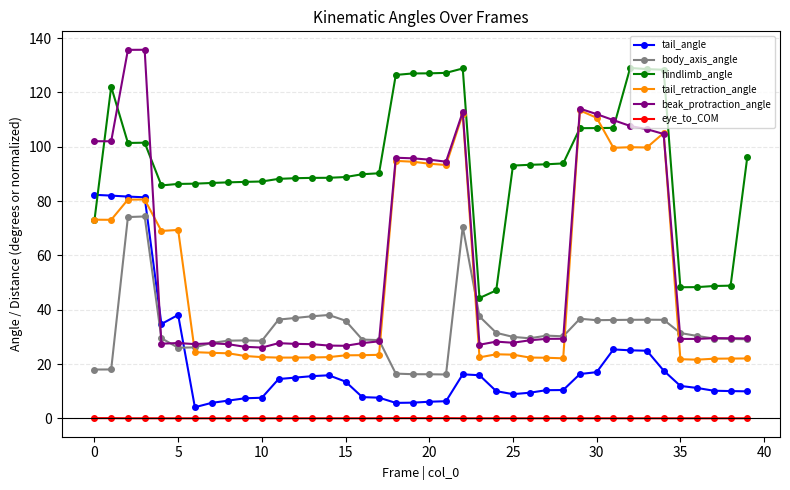

True or false: body_axis_angle and eye_to_COM intersect in this chart.

False